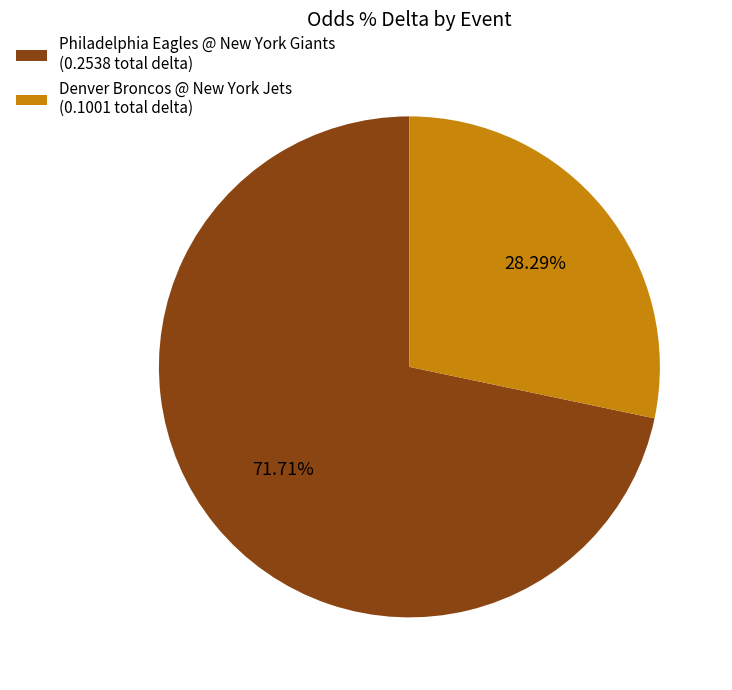

Which category has the smallest portion of the pie?

Denver Broncos @ New York Jets